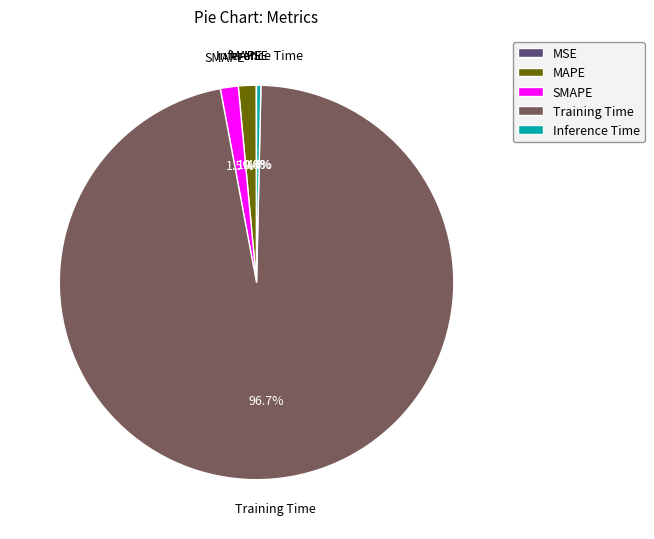

Which slice is the largest?

Training Time